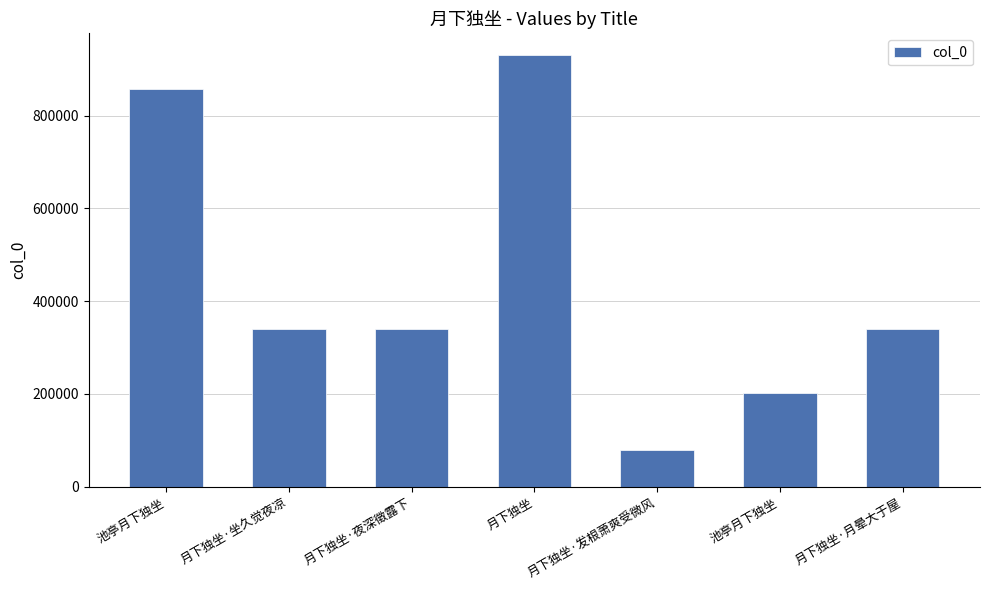

Rank the categories by value from highest to lowest.

月下独坐, 池亭月下独坐, 月下独坐·月晕大于屋, 月下独坐·坐久觉夜凉, 月下独坐·夜深徵露下, 池亭月下独坐, 月下独坐·发根萧爽受微风